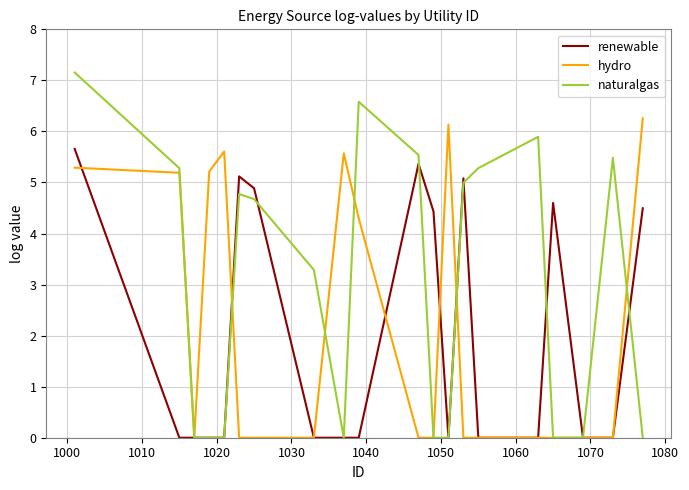

Which series has the largest total across all categories?

naturalgas